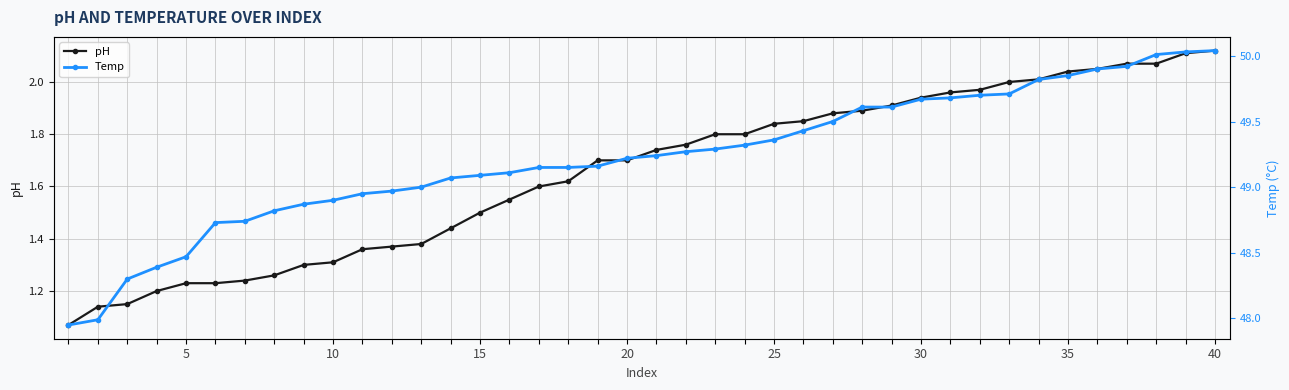

How many lines are shown in the chart?

2